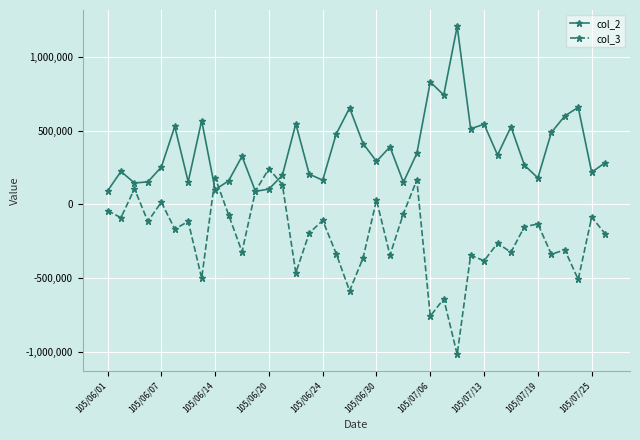

Which series has the largest total across all categories?

col_2